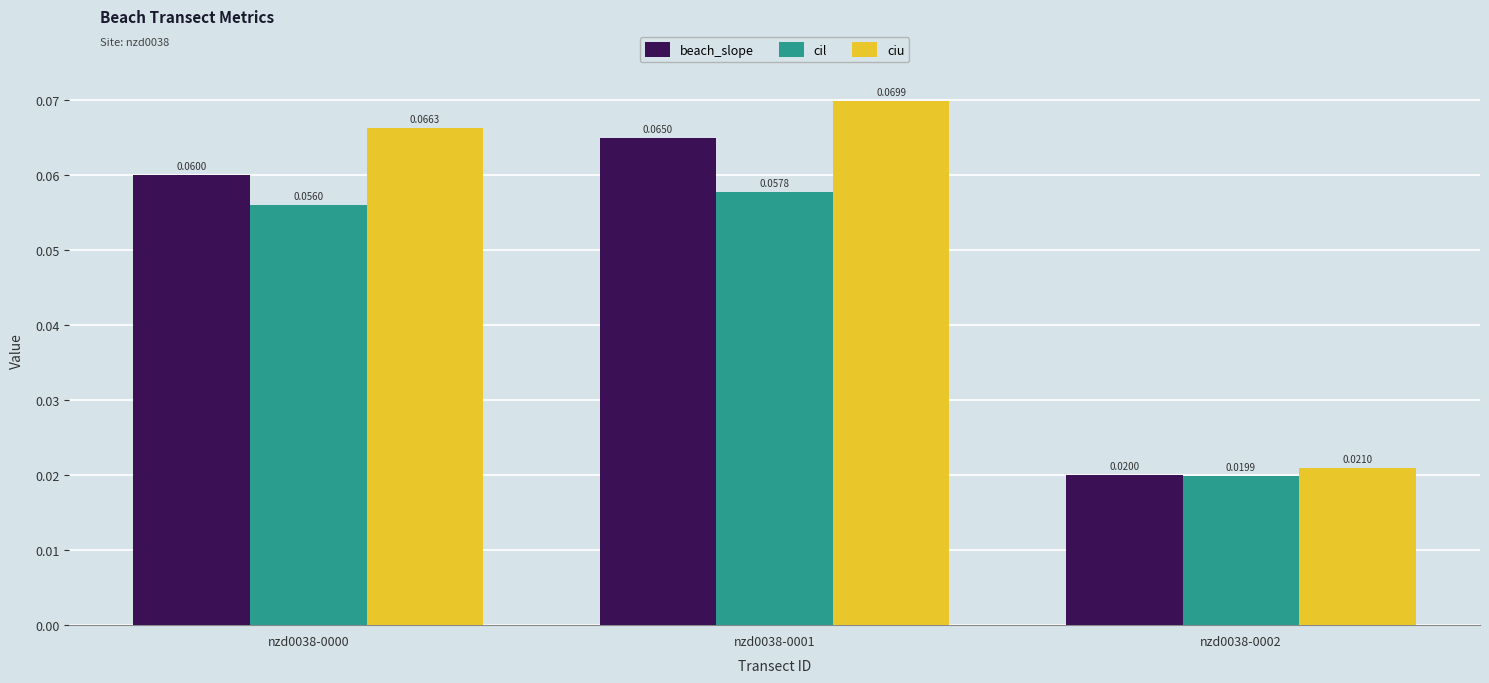

Which series has the widest spread of values?

ciu